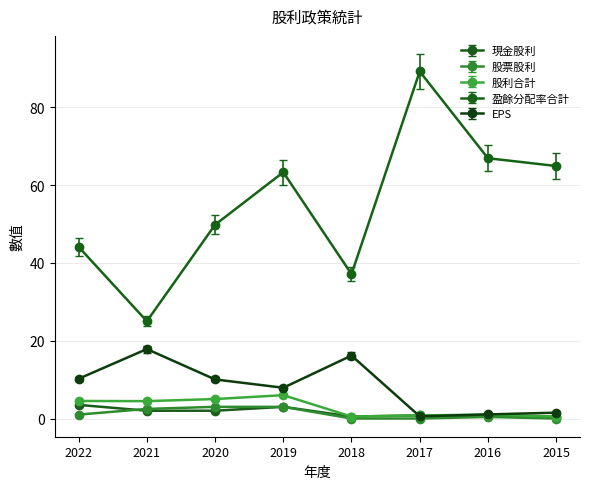

What is the value of the 股利合計 point at the 4th from the left?

6.0